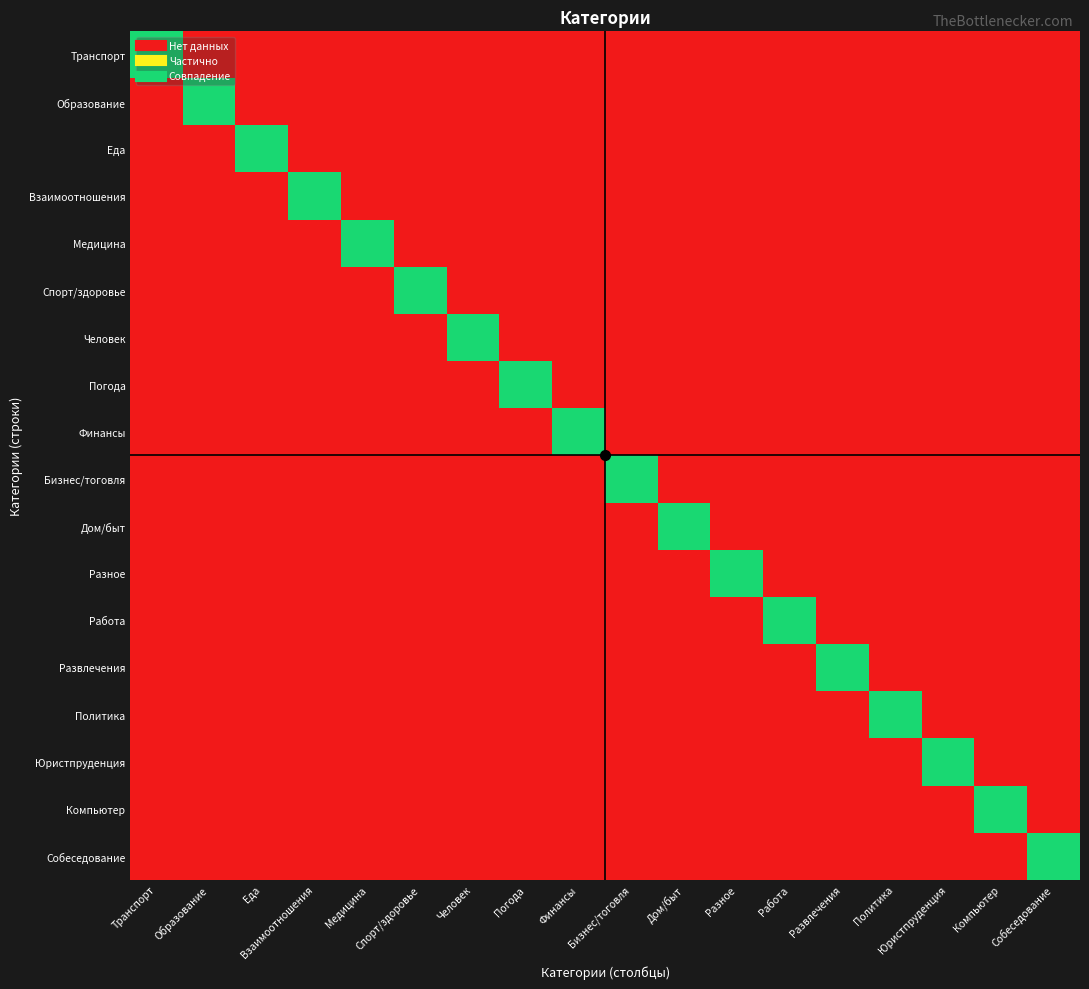

Which series has the largest total across all categories?

Транспорт